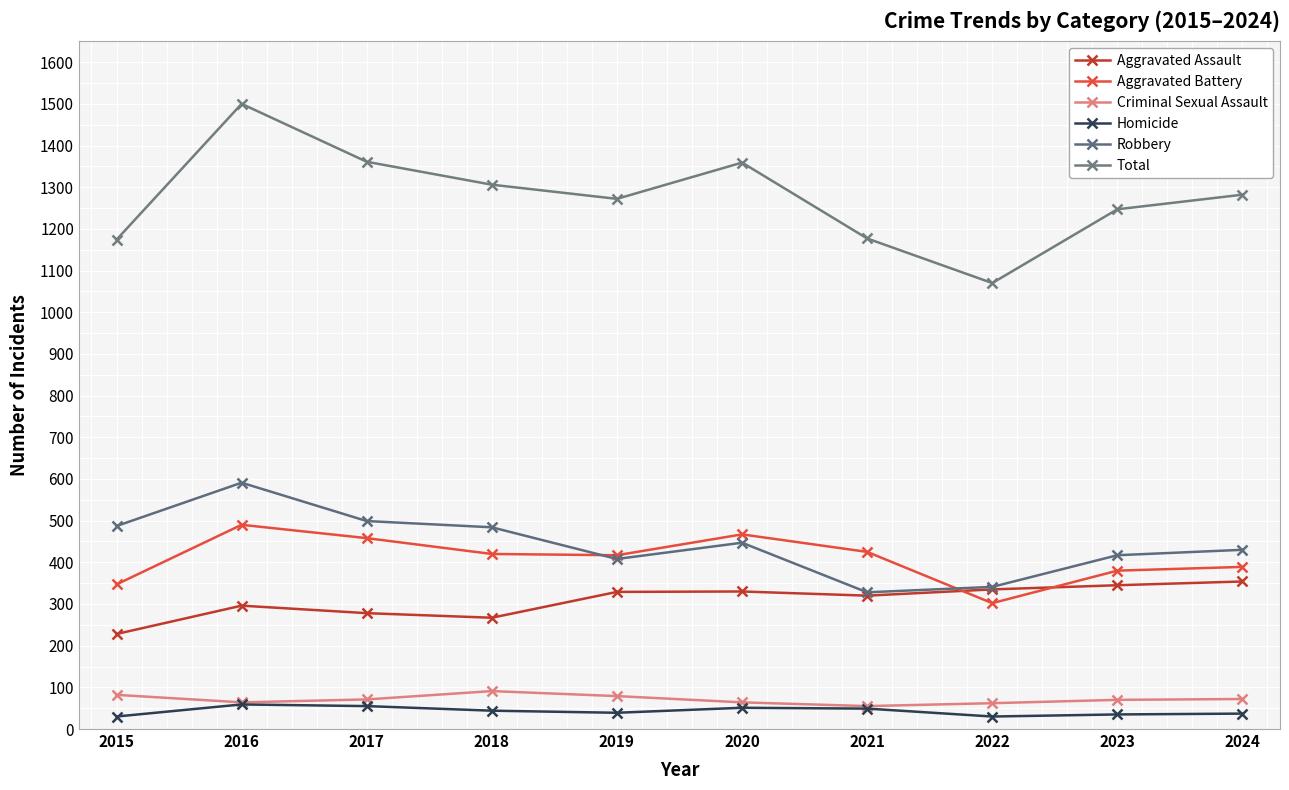

How many data points in Criminal Sexual Assault are less than 71?

5